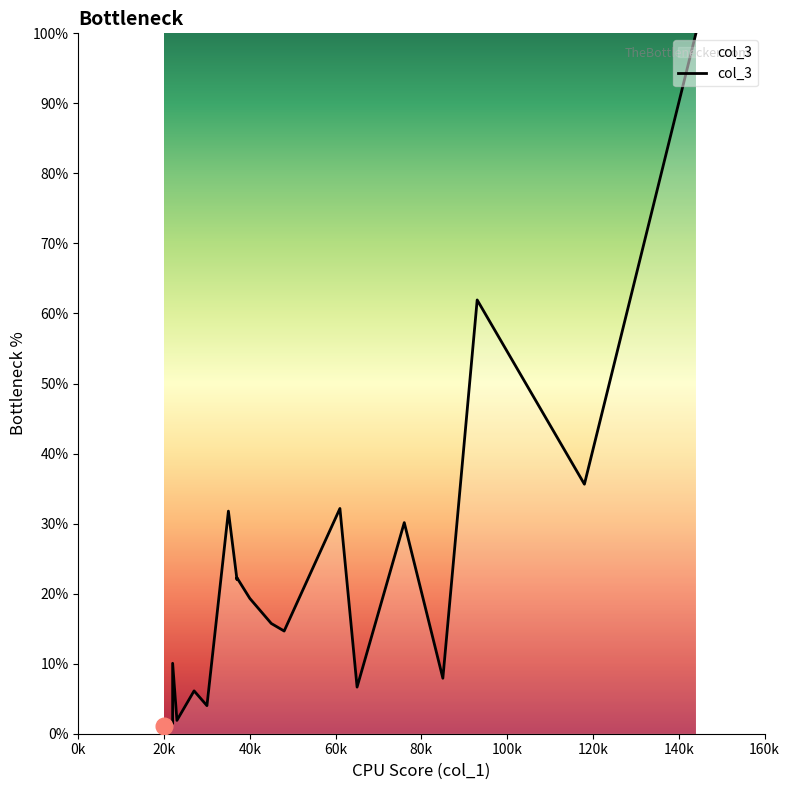

What is the minimum value shown in the chart?

1.0